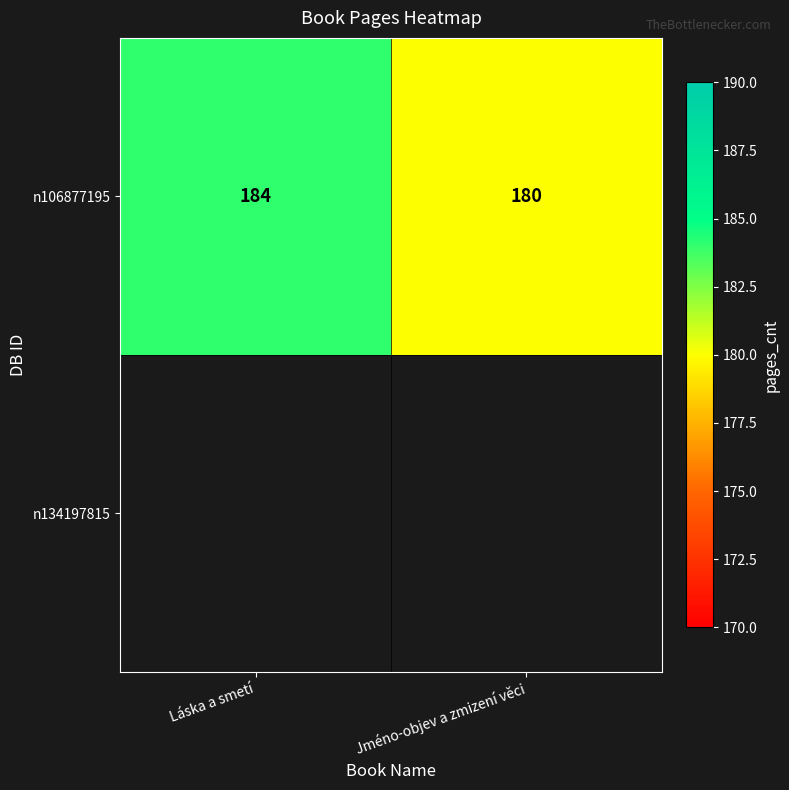

What is the sum of the values at Láska a smetí and Jméno-objev a zmizení věci?

364